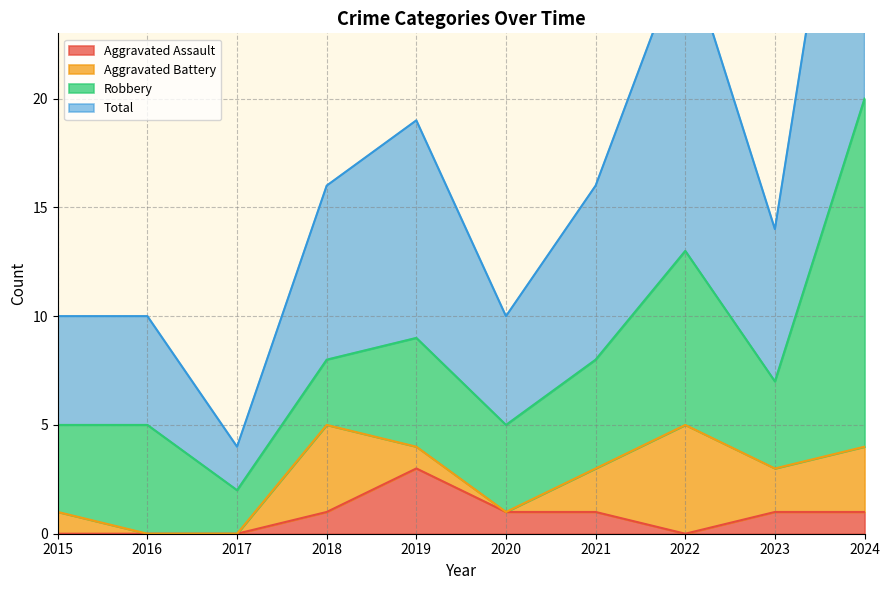

What is the highest value of the Total series?

40